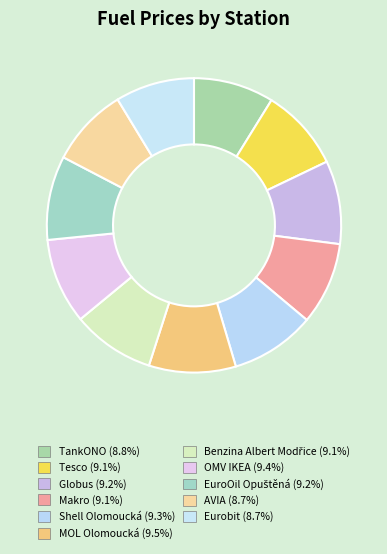

Which has a higher value, Makro or Tesco?

Makro